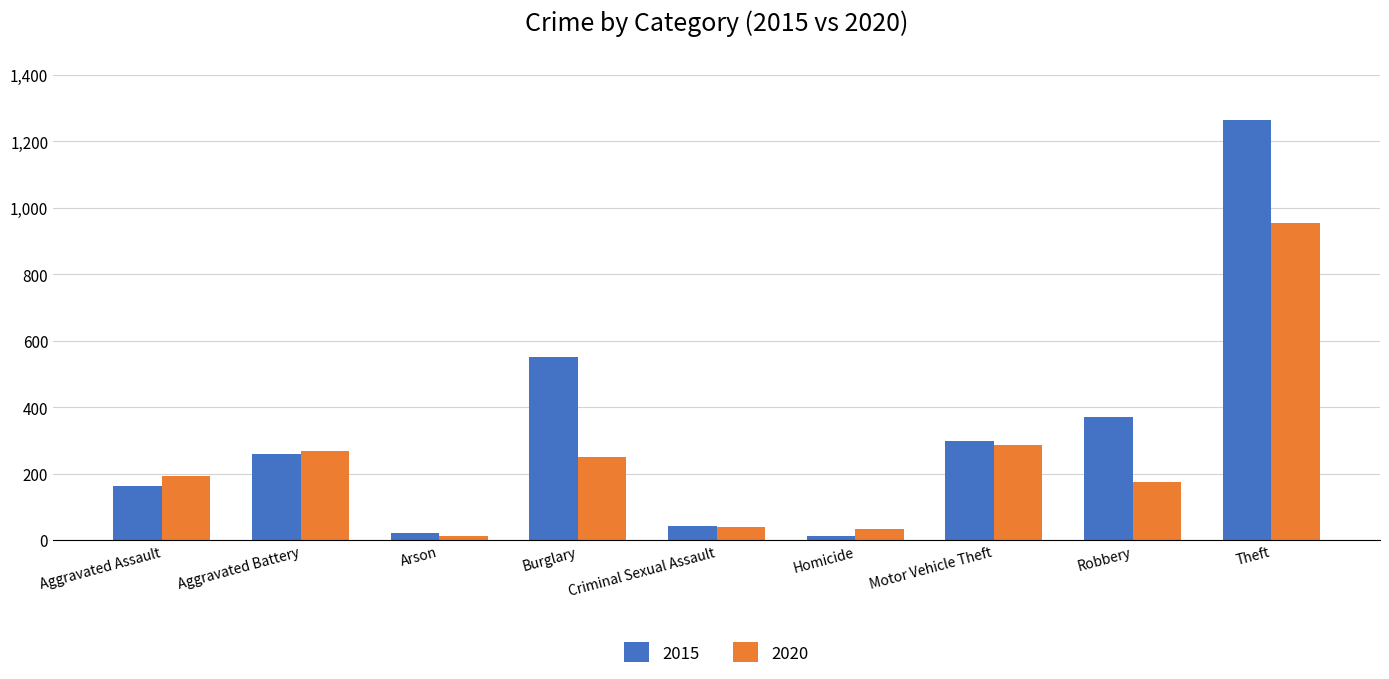

What is the difference between the second highest and second lowest values in the 2020 series?

253